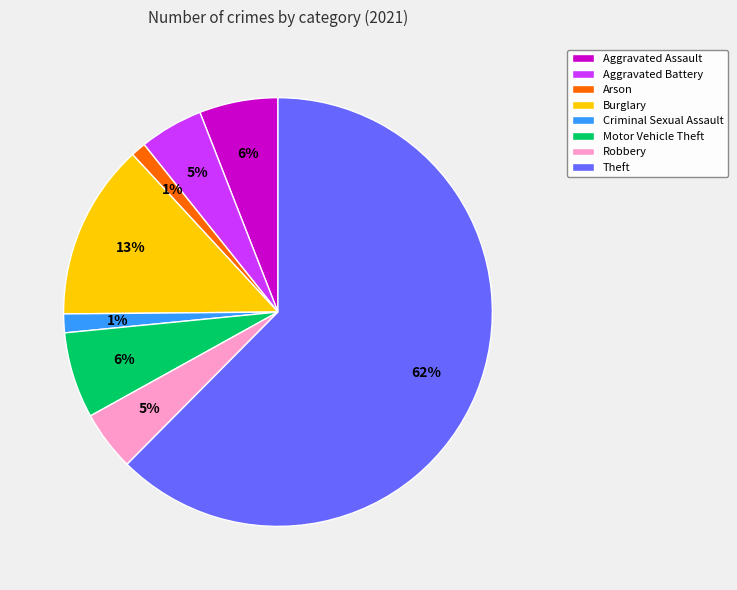

Which slice is the largest?

Theft